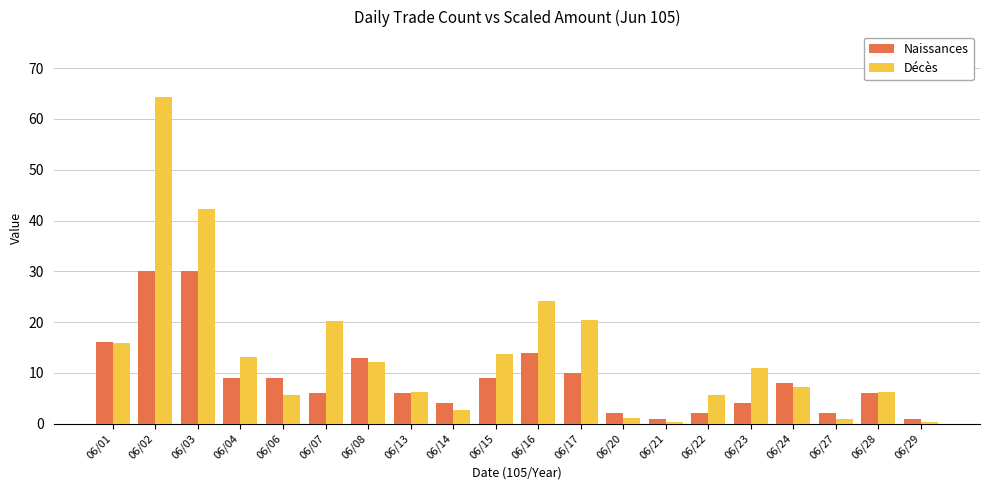

Count the number of categories in the chart.

20